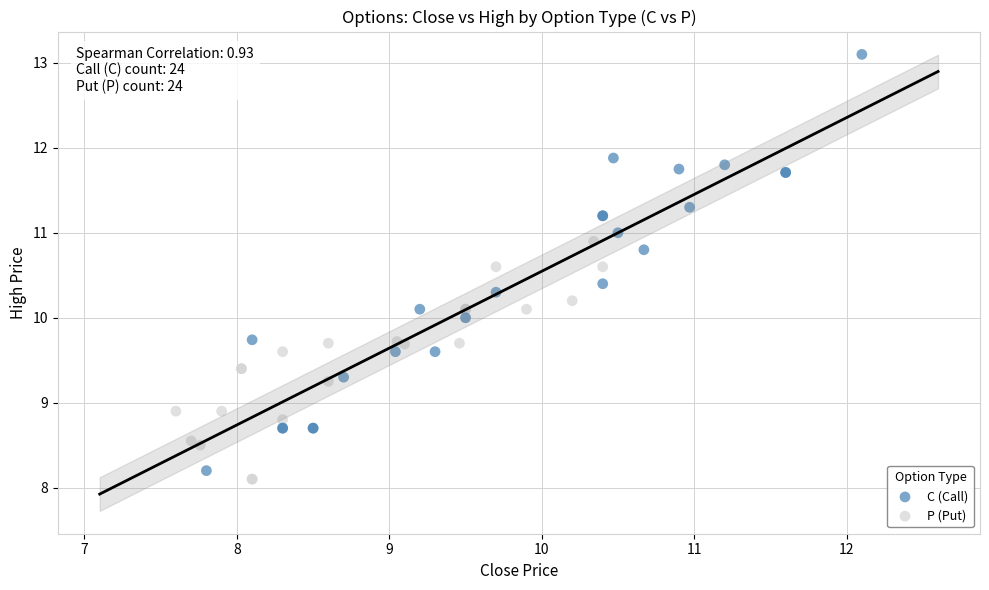

What are all the series names shown in the legend?

C (Call), P (Put)